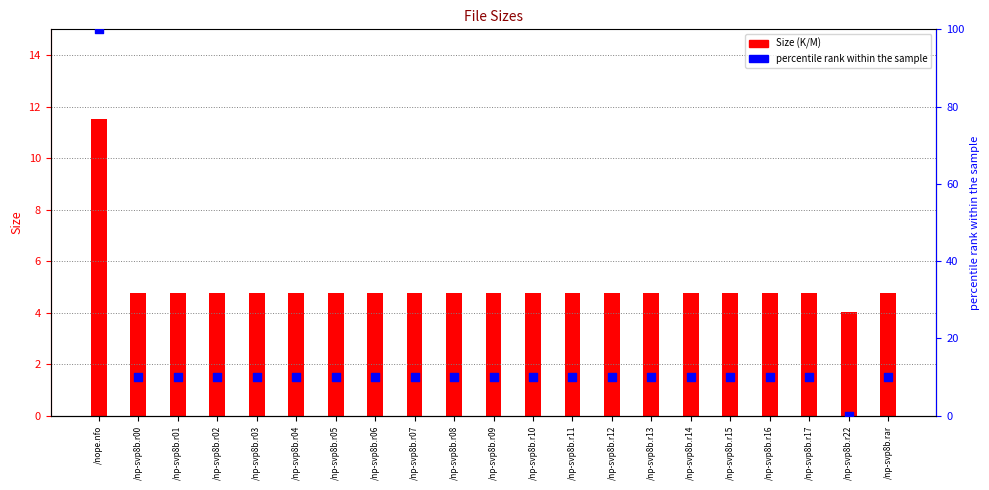

Which series reaches the minimum Y coordinate?

percentile rank within the sample